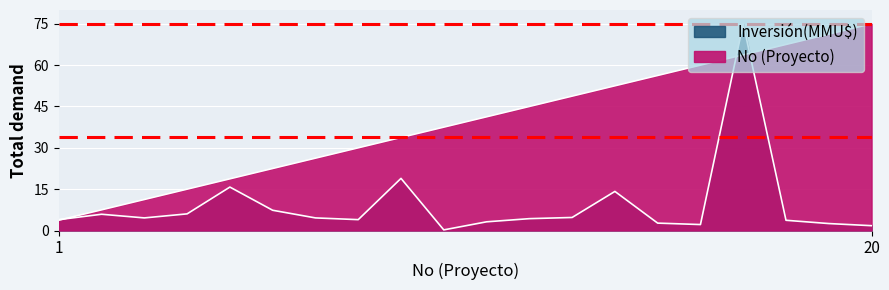

Rank the categories by Inversión(MMU$) value from lowest to highest.

10, 20, 16, 19, 15, 11, 18, 1, 8, 12, 3, 7, 13, 2, 4, 6, 14, 5, 9, 17